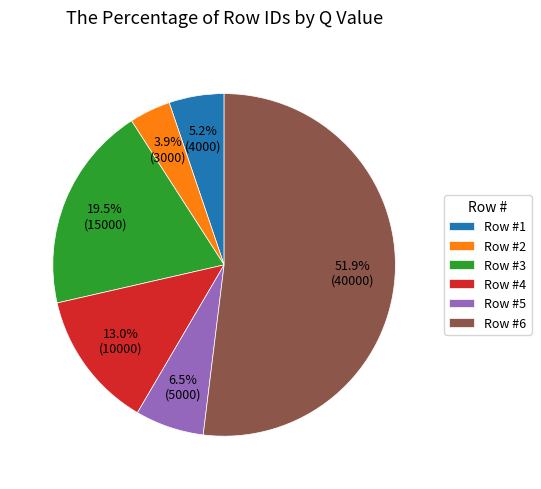

Between Row #6 and Row #1, which is larger?

Row #6